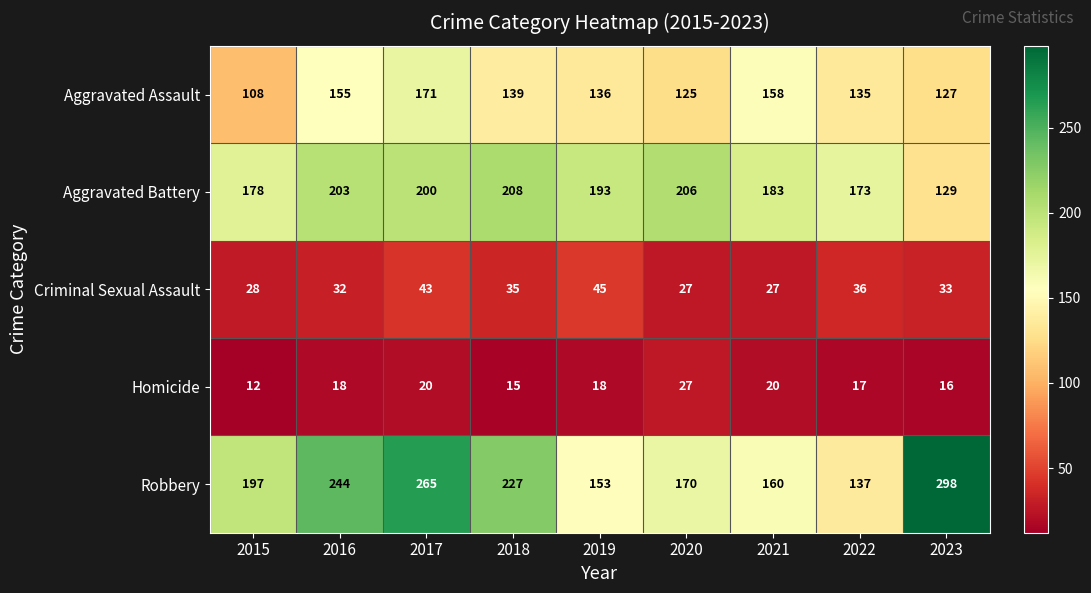

At how many categories does at least one series exceed 263?

2